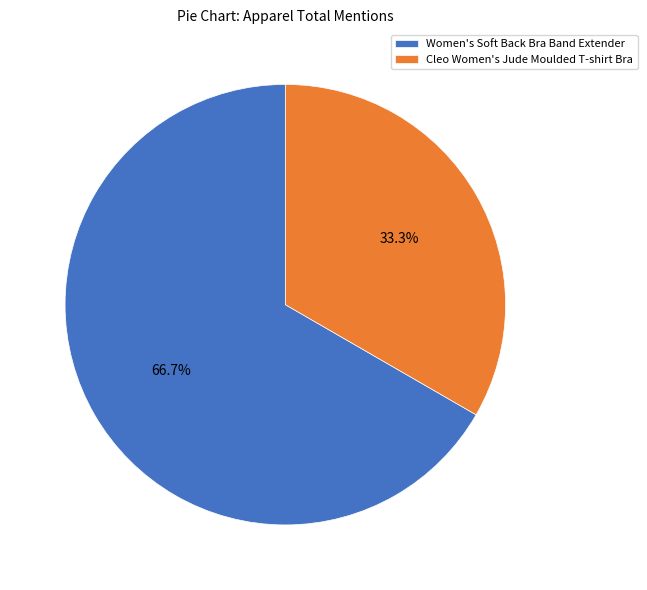

Is there a majority slice in this chart?

Yes